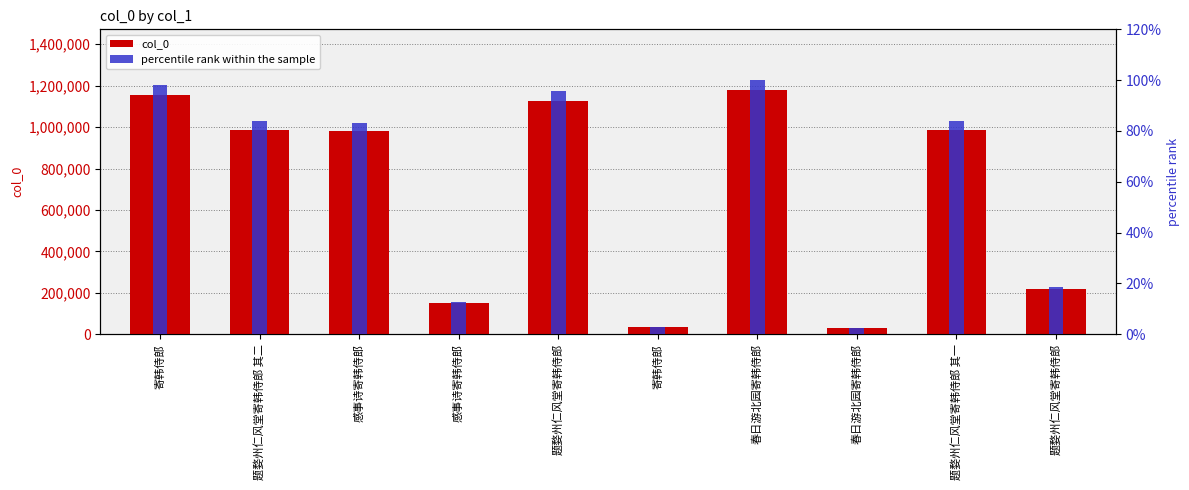

What are all the series names shown in the legend?

col_0, percentile rank within the sample